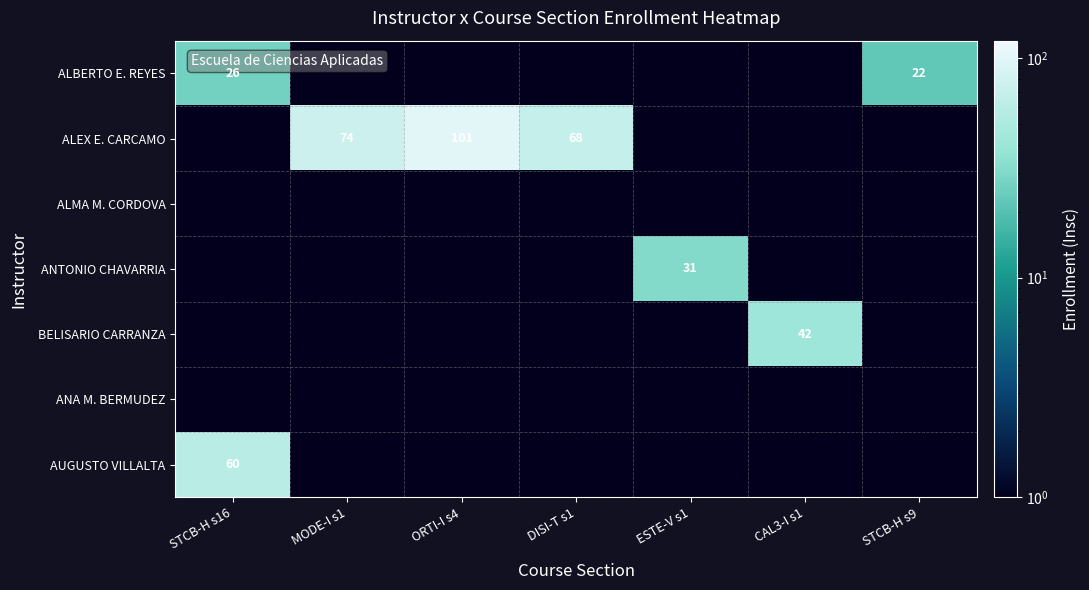

Is the value of ALBERTO E. REYES at STCB-H s9 greater than the value of ANA M. BERMUDEZ at MODE-I s1?

Yes